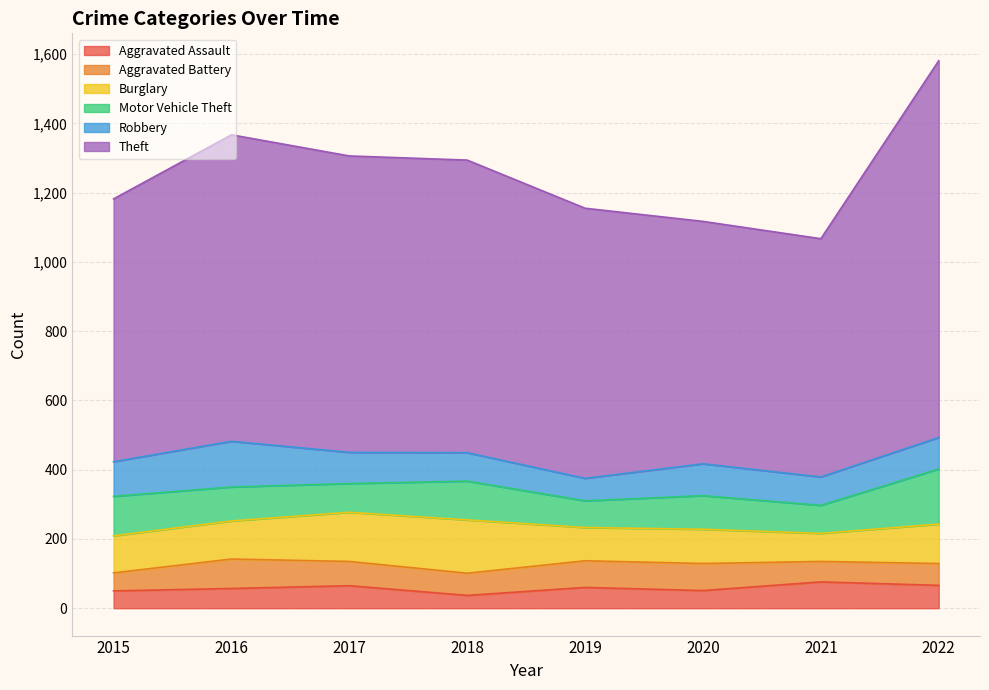

What is the smallest value displayed?

37